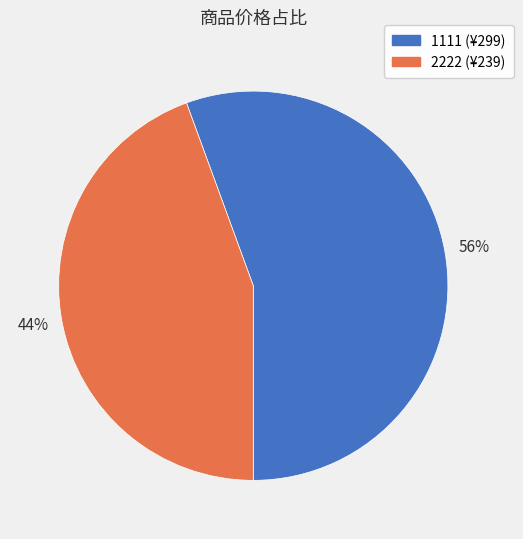

Rank the categories by value from lowest to highest.

2222, 1111